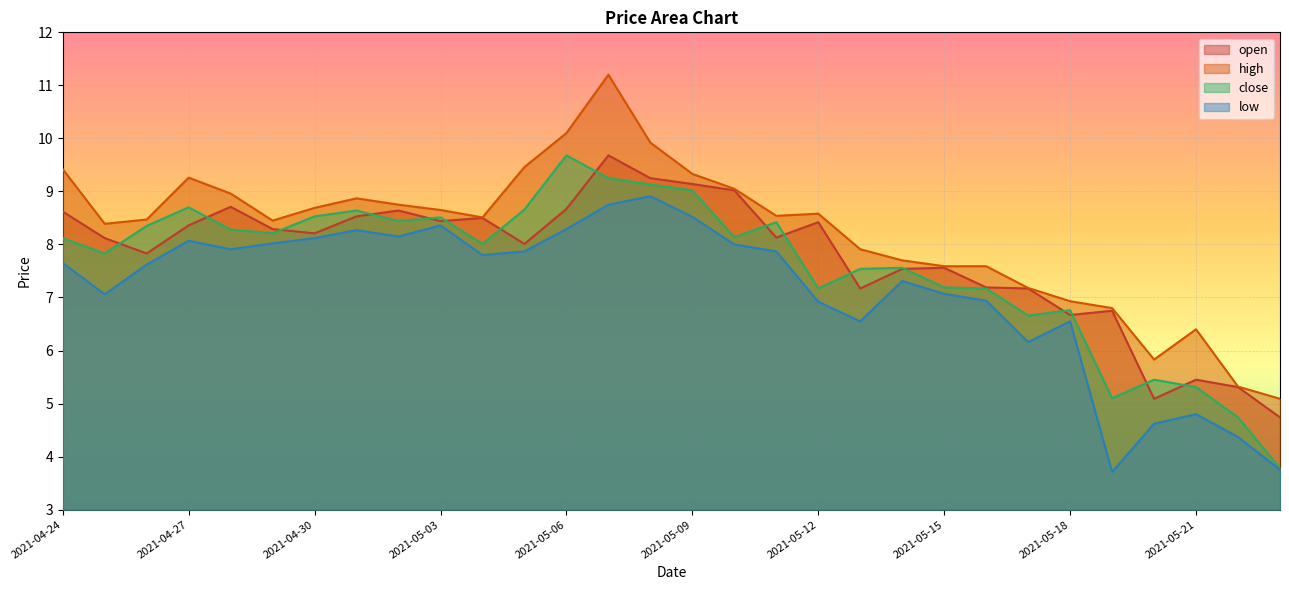

Reading right to left, list all the values displayed in this chart.

open: 2021-05-23=4.7	2021-05-22=5.3	2021-05-21=5.5	2021-05-20=5.1	2021-05-19=6.8	2021-05-18=6.7	2021-05-17=7.2	2021-05-16=7.2	2021-05-15=7.6	2021-05-14=7.5	2021-05-13=7.2	2021-05-12=8.4	2021-05-11=8.1	2021-05-10=9.0	2021-05-09=9.1	2021-05-08=9.2	2021-05-07=9.7	2021-05-06=8.7	2021-05-05=8.0	2021-05-04=8.5	2021-05-03=8.4	2021-05-02=8.6	2021-05-01=8.5	2021-04-30=8.2	2021-04-29=8.3	2021-04-28=8.7	2021-04-27=8.4	2021-04-26=7.8	2021-04-25=8.1	2021-04-24=8.6
high: 2021-05-23=5.1	2021-05-22=5.3	2021-05-21=6.4	2021-05-20=5.8	2021-05-19=6.8	2021-05-18=6.9	2021-05-17=7.2	2021-05-16=7.6	2021-05-15=7.6	2021-05-14=7.7	2021-05-13=7.9	2021-05-12=8.6	2021-05-11=8.5	2021-05-10=9.1	2021-05-09=9.3	2021-05-08=9.9	2021-05-07=11.2	2021-05-06=10.1	2021-05-05=9.5	2021-05-04=8.5	2021-05-03=8.7	2021-05-02=8.8	2021-05-01=8.9	2021-04-30=8.7	2021-04-29=8.4	2021-04-28=9.0	2021-04-27=9.3	2021-04-26=8.5	2021-04-25=8.4	2021-04-24=9.4
close: 2021-05-23=3.8	2021-05-22=4.7	2021-05-21=5.3	2021-05-20=5.5	2021-05-19=5.1	2021-05-18=6.8	2021-05-17=6.7	2021-05-16=7.2	2021-05-15=7.2	2021-05-14=7.6	2021-05-13=7.5	2021-05-12=7.2	2021-05-11=8.4	2021-05-10=8.1	2021-05-09=9.0	2021-05-08=9.1	2021-05-07=9.2	2021-05-06=9.7	2021-05-05=8.7	2021-05-04=8.0	2021-05-03=8.5	2021-05-02=8.4	2021-05-01=8.6	2021-04-30=8.5	2021-04-29=8.2	2021-04-28=8.3	2021-04-27=8.7	2021-04-26=8.3	2021-04-25=7.8	2021-04-24=8.1
low: 2021-05-23=3.8	2021-05-22=4.4	2021-05-21=4.8	2021-05-20=4.6	2021-05-19=3.7	2021-05-18=6.5	2021-05-17=6.2	2021-05-16=6.9	2021-05-15=7.1	2021-05-14=7.3	2021-05-13=6.5	2021-05-12=6.9	2021-05-11=7.9	2021-05-10=8.0	2021-05-09=8.5	2021-05-08=8.9	2021-05-07=8.8	2021-05-06=8.3	2021-05-05=7.9	2021-05-04=7.8	2021-05-03=8.4	2021-05-02=8.2	2021-05-01=8.3	2021-04-30=8.1	2021-04-29=8.0	2021-04-28=7.9	2021-04-27=8.1	2021-04-26=7.6	2021-04-25=7.1	2021-04-24=7.7